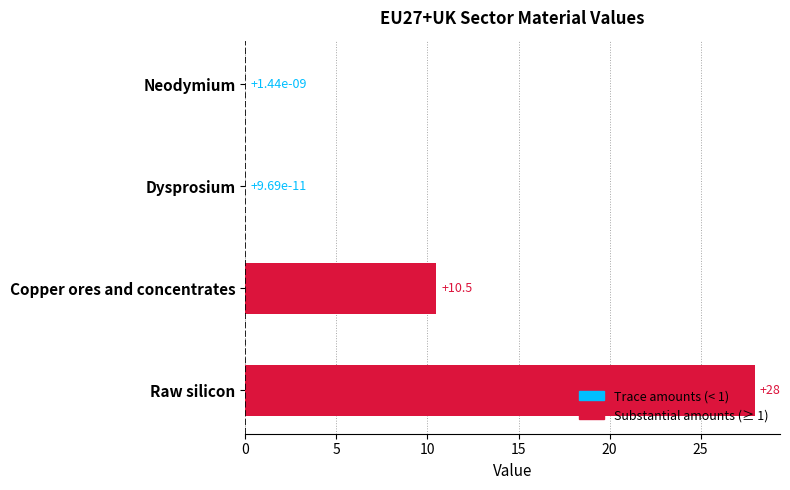

The chart shows a value of 10.5 at Copper ores and concentrates. True or false?

True